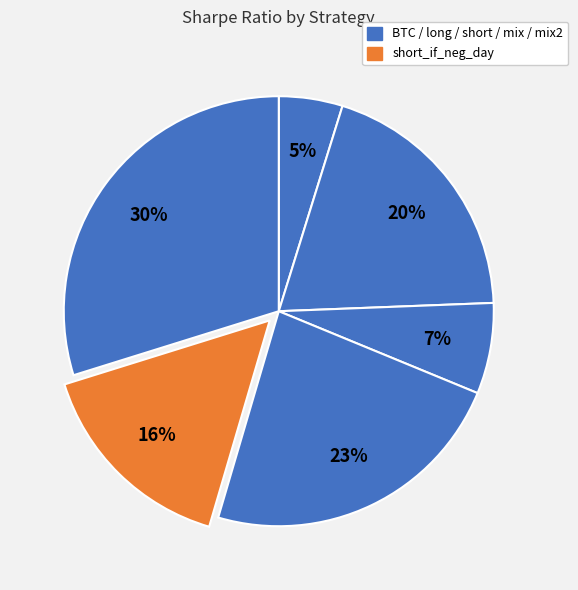

Rank the categories by value from lowest to highest.

BTC, short, short_if_neg_day, long, mix, mix2